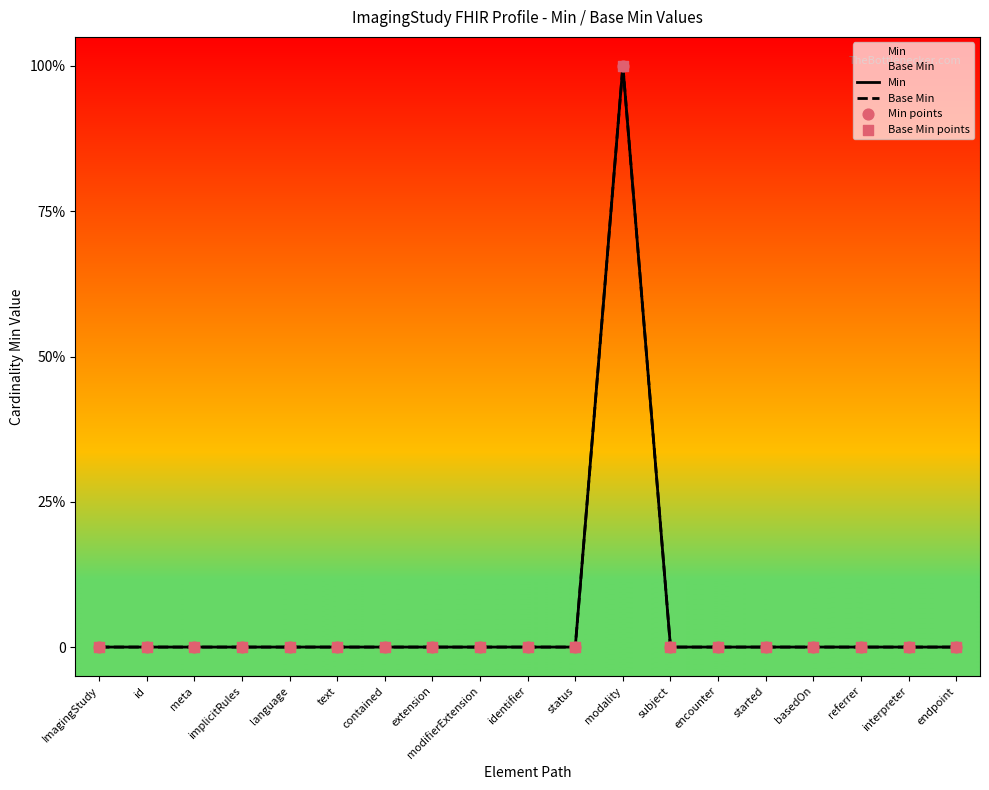

Is the value of Base Min points at ImagingStudy greater than the value of Min points at ImagingStudy?

No